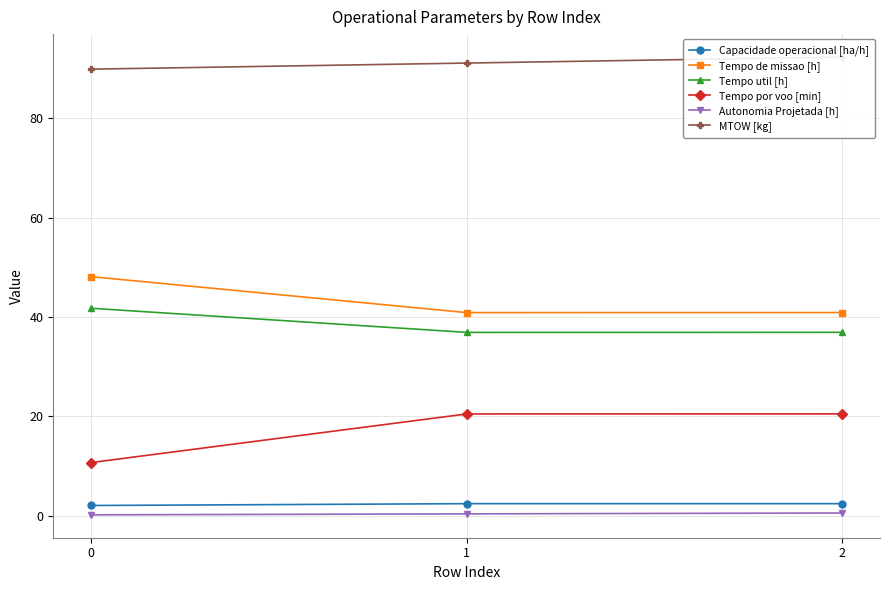

Reading left to right, what are all the values shown in this chart?

Capacidade operacional [ha/h]: 0=2.1	1=2.4	2=2.4
Tempo de missao [h]: 0=48.1	1=40.9	2=40.9
Tempo util [h]: 0=41.8	1=36.9	2=36.9
Tempo por voo [min]: 0=10.7	1=20.5	2=20.5
Autonomia Projetada [h]: 0=0.2	1=0.4	2=0.6
MTOW [kg]: 0=89.9	1=91.1	2=92.3